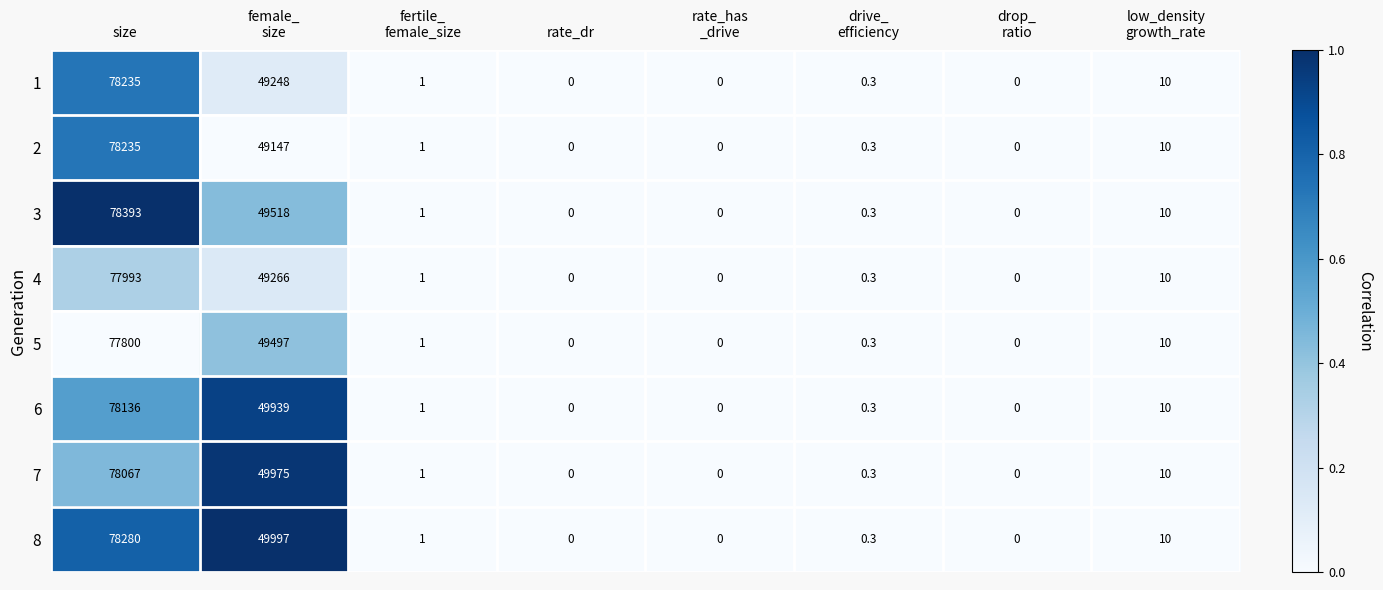

At which category is the sum across all series the highest?

size